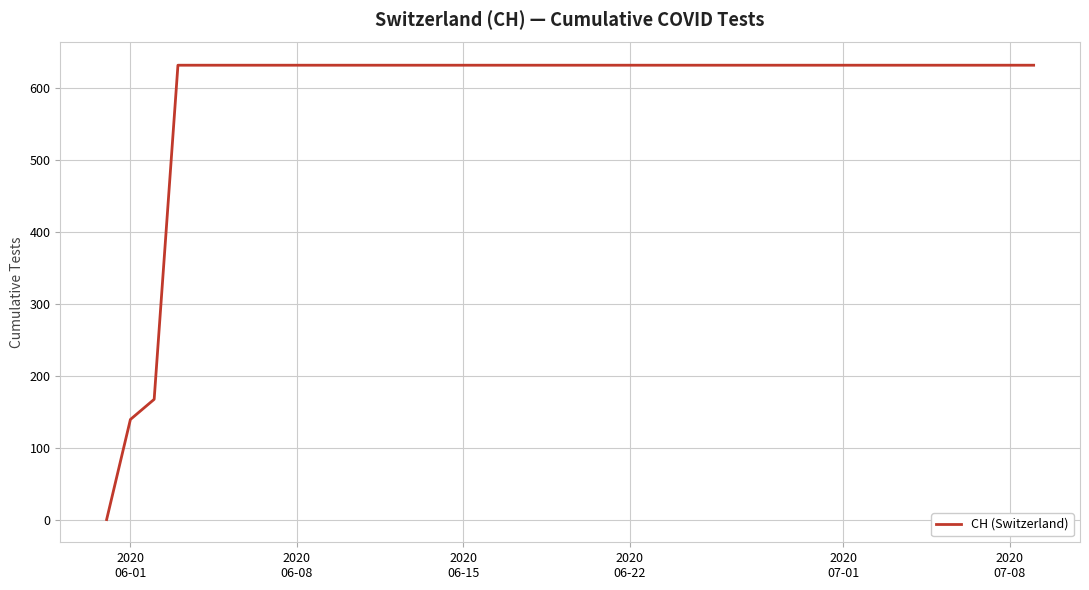

What is the difference between the maximum and minimum values?

631